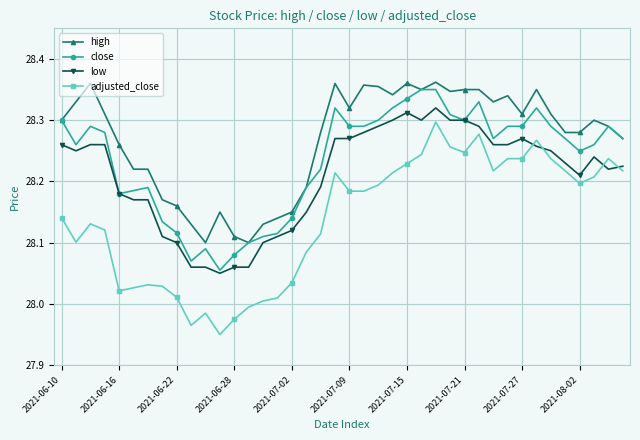

Which series has the largest range (max minus min)?

adjusted_close